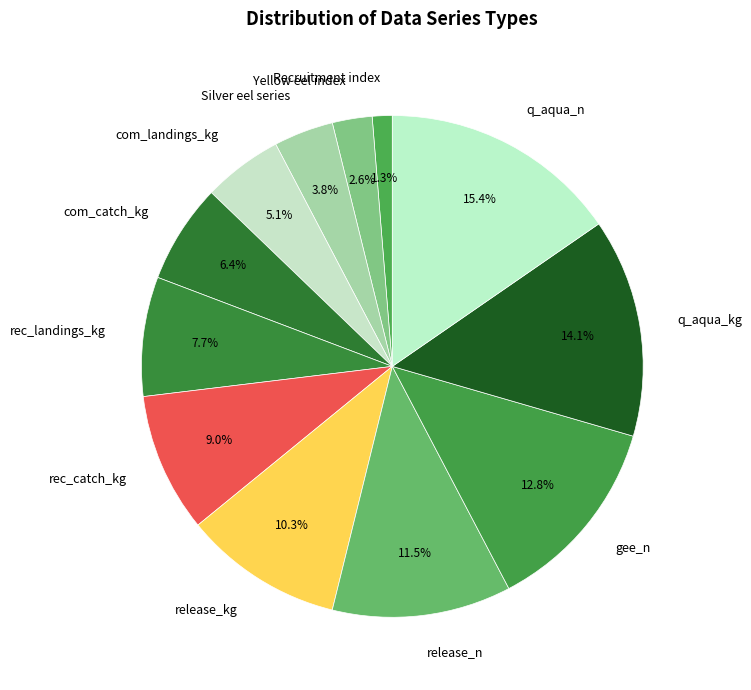

Between release_kg and Silver eel series, which is larger?

release_kg